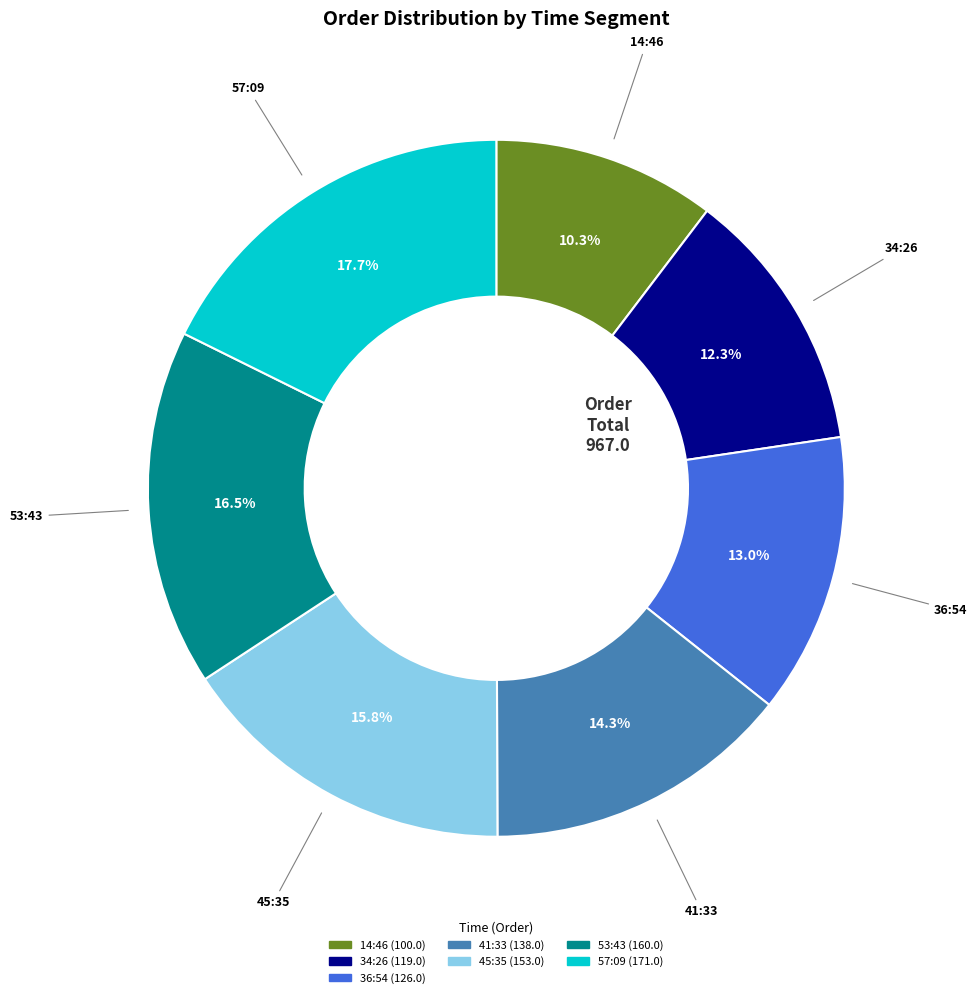

Is there a majority slice in this chart?

No